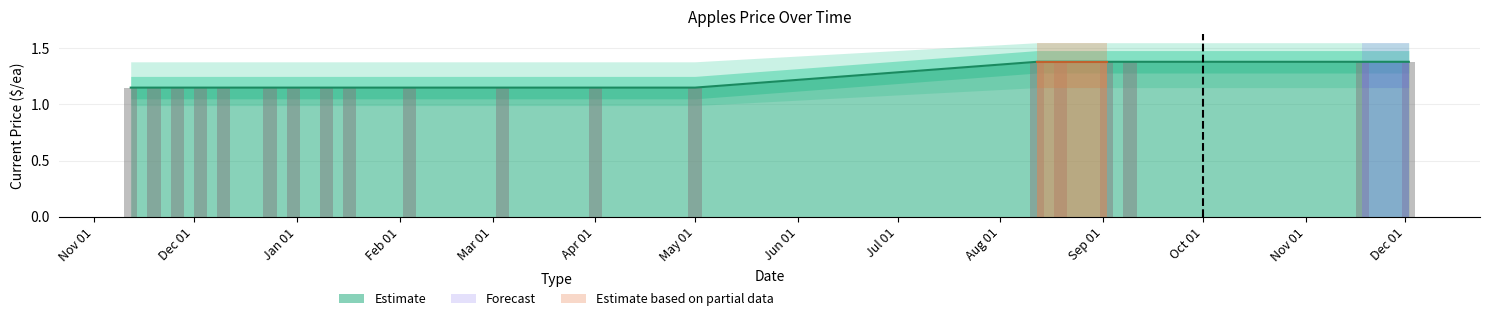

Which series has the largest range (max minus min)?

Apples current_price_ea